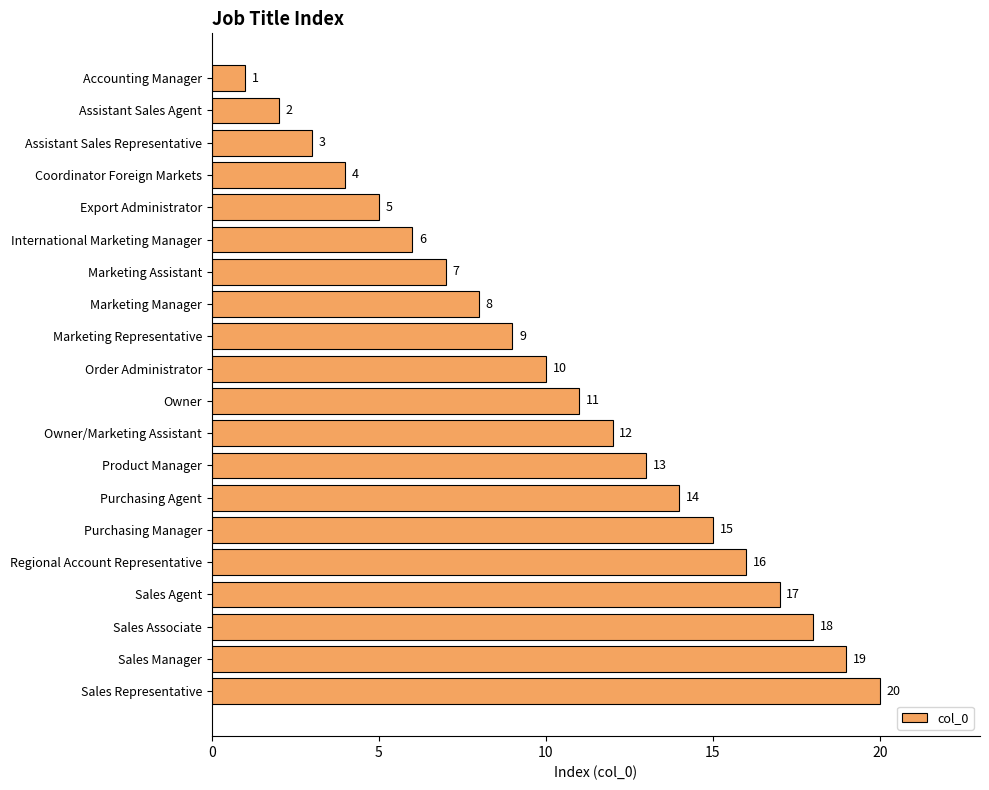

What is the ratio of the value at Regional Account Representative to the value at Sales Agent?

0.9